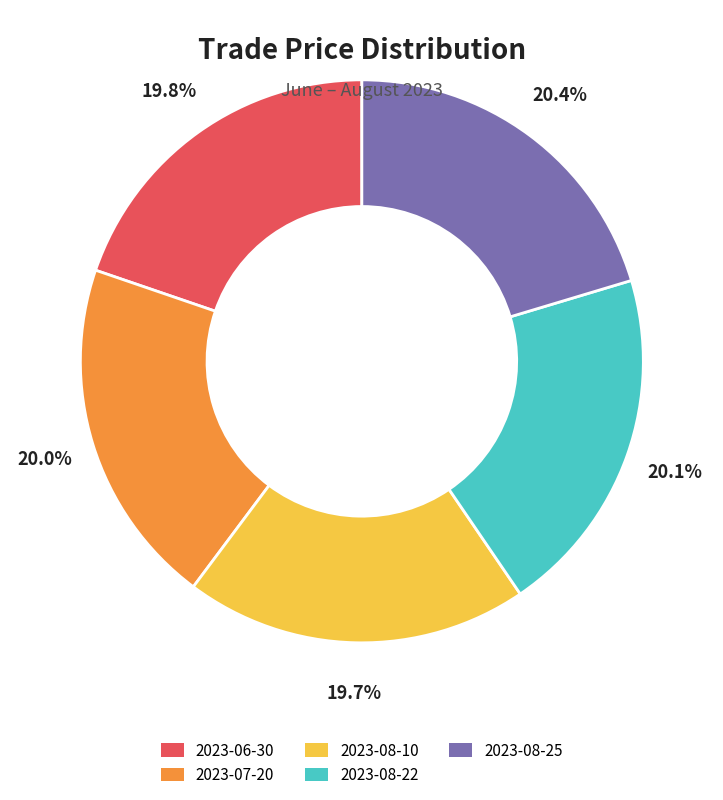

Is there a majority slice in this chart?

No